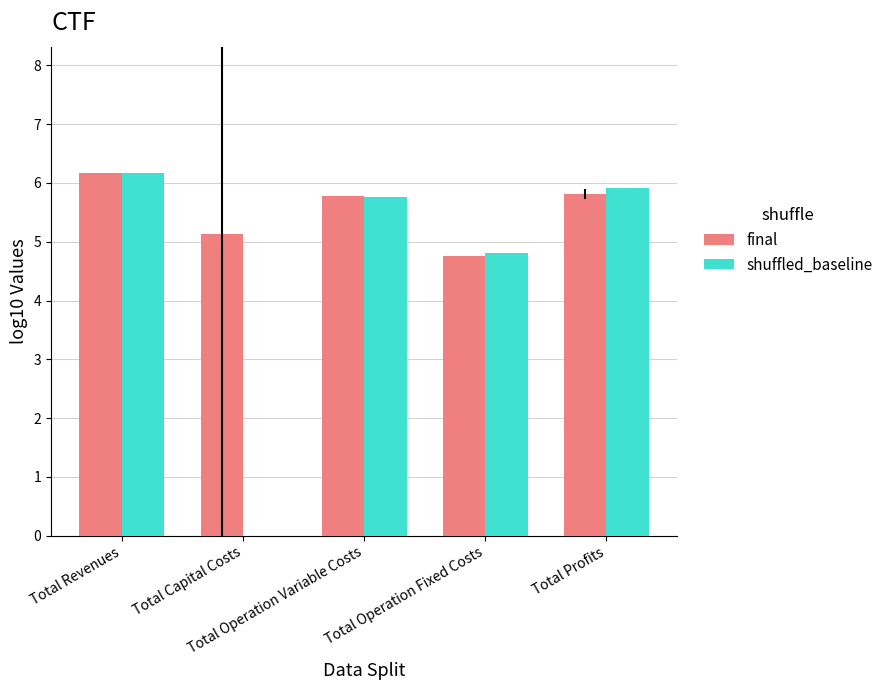

True or false: shuffled_baseline has a value of 0.0 at Total Capital Costs.

True